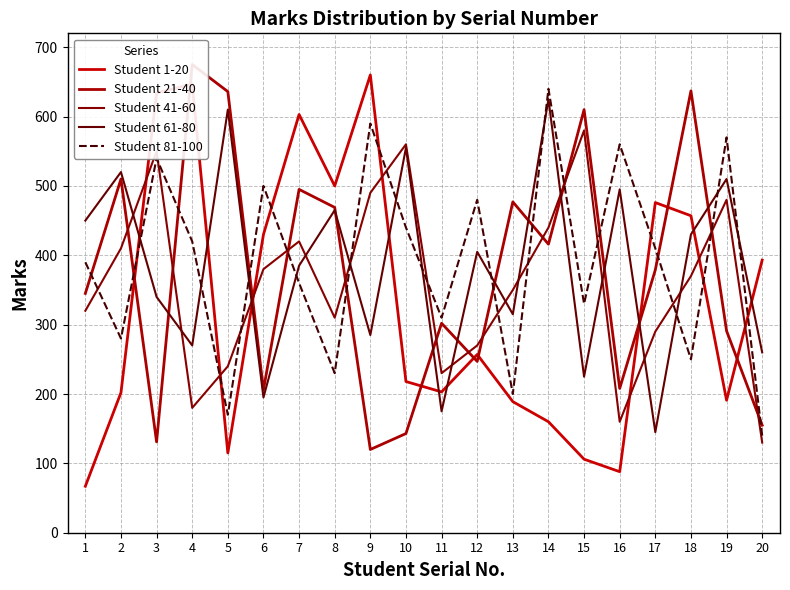

Which series has the widest spread of values?

Student 1-20